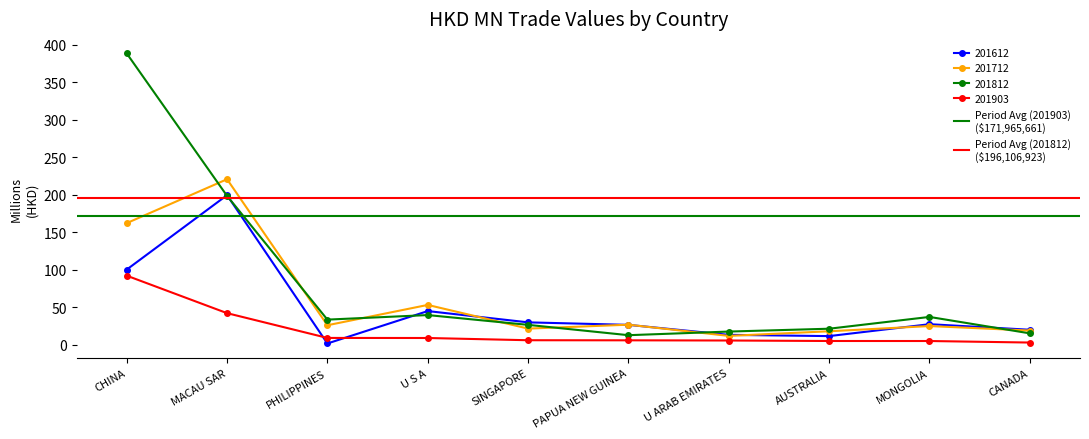

At how many categories does at least one series exceed 186?

2